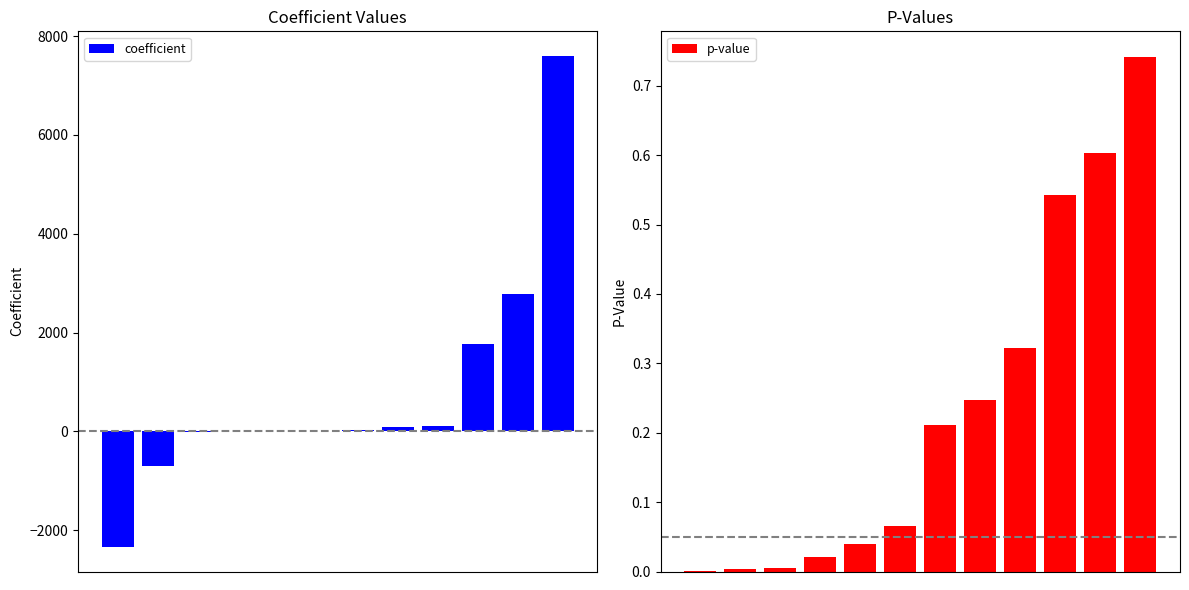

How many positive values does the coefficient series have?

7